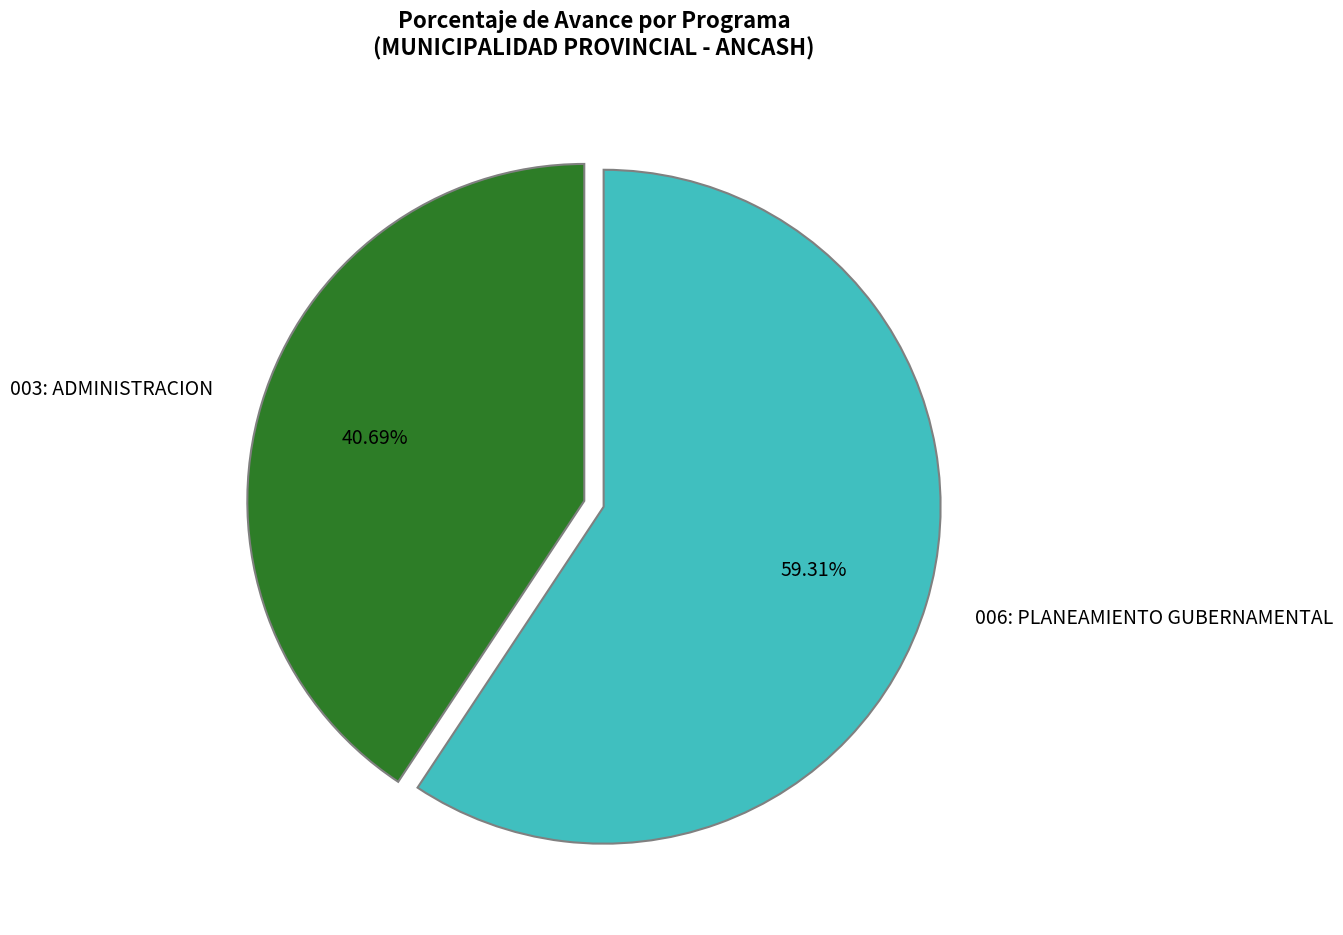

To the nearest percent, what is the difference between the largest and smallest slice percentages?

19%